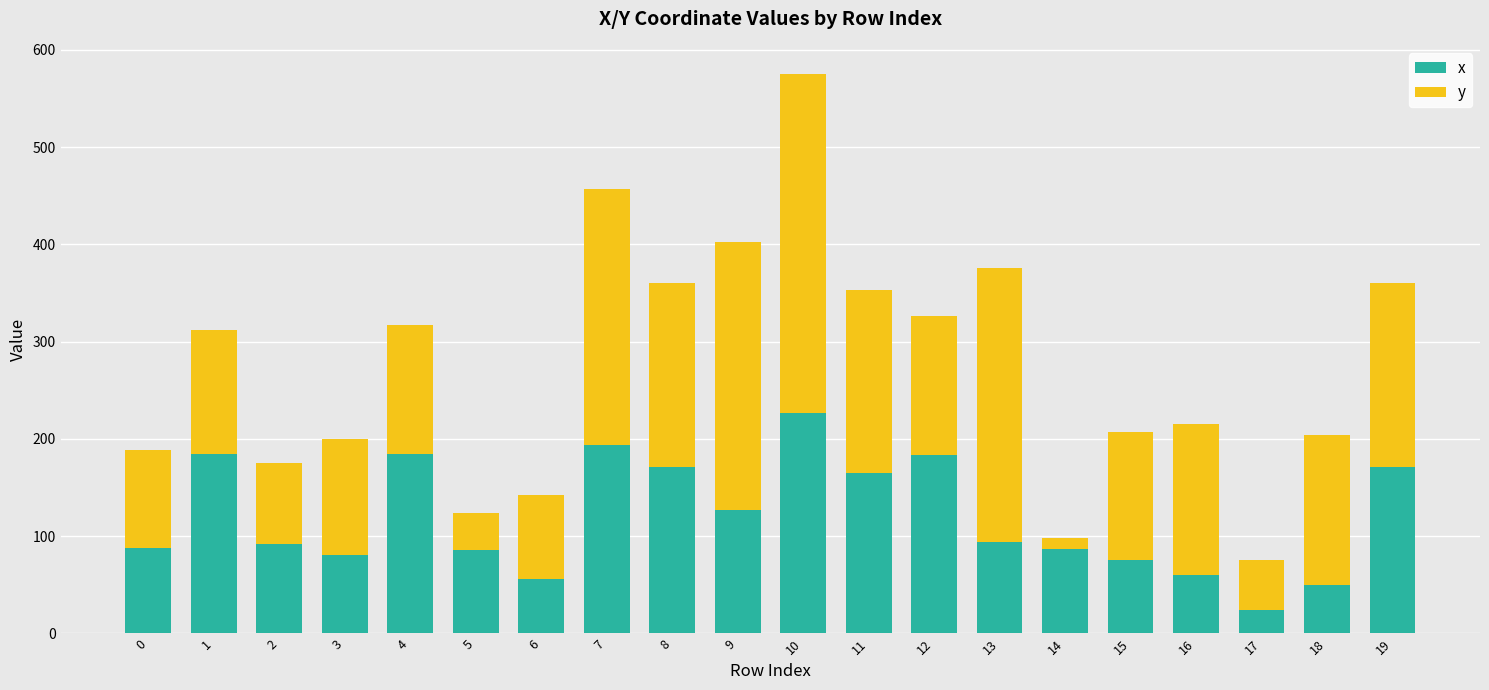

At which category is the sum across all series the highest?

10